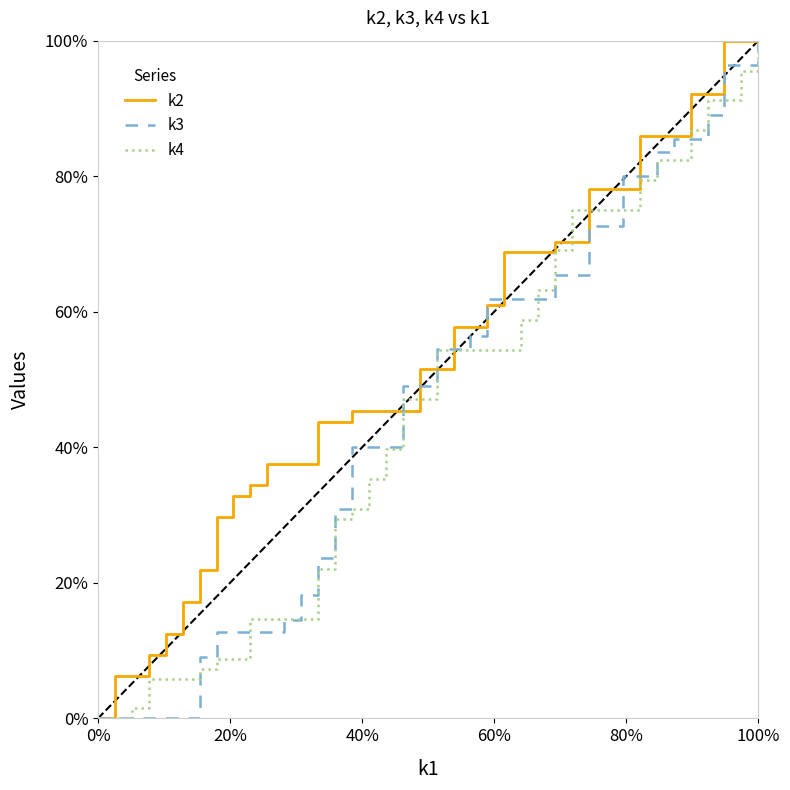

What is the difference between the maximum and minimum values in the k2 series?

1.0